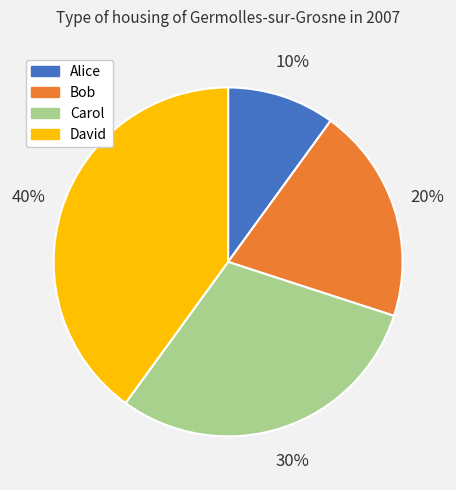

True or false: David accounts for 33% of the total.

False